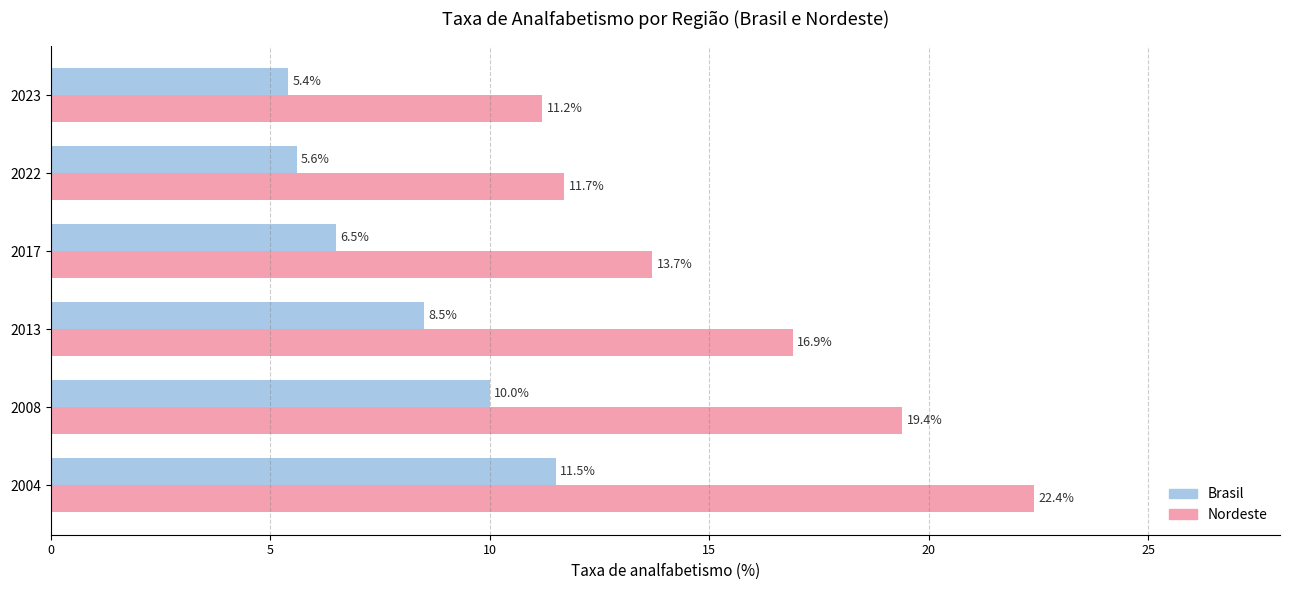

Rank the series by their average value, from highest to lowest.

Nordeste, Brasil